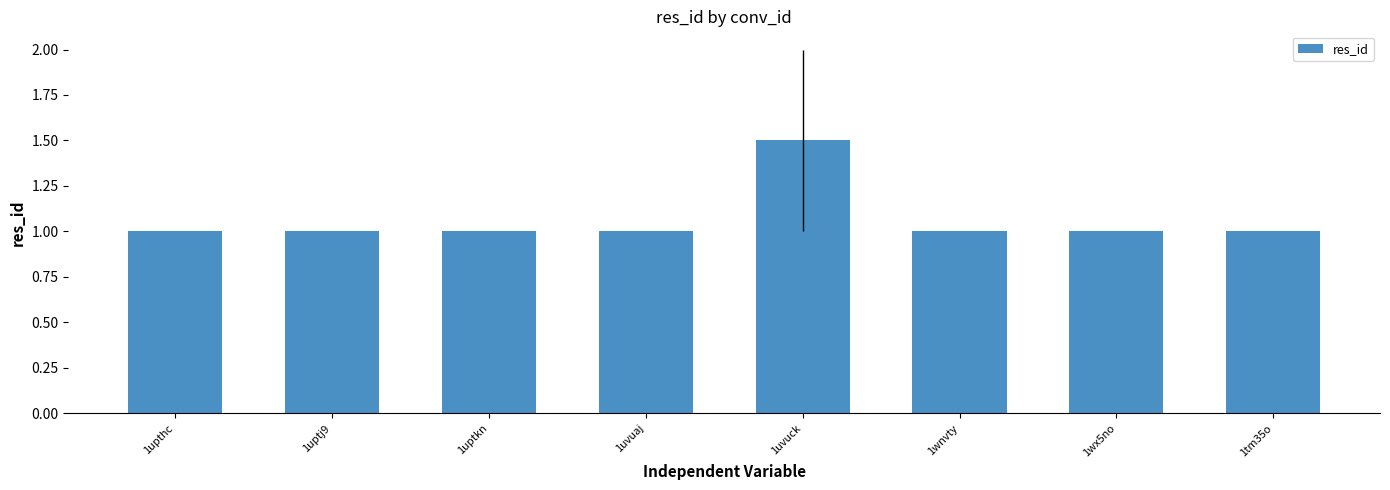

What is the maximum value shown in the chart?

1.5